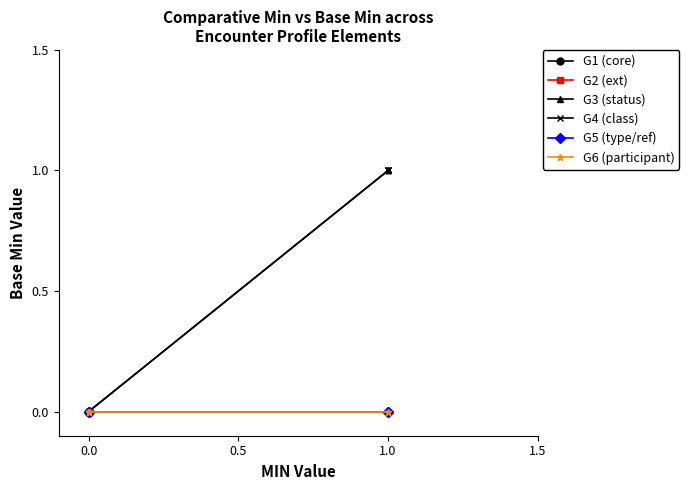

How many lines are shown in the chart?

6